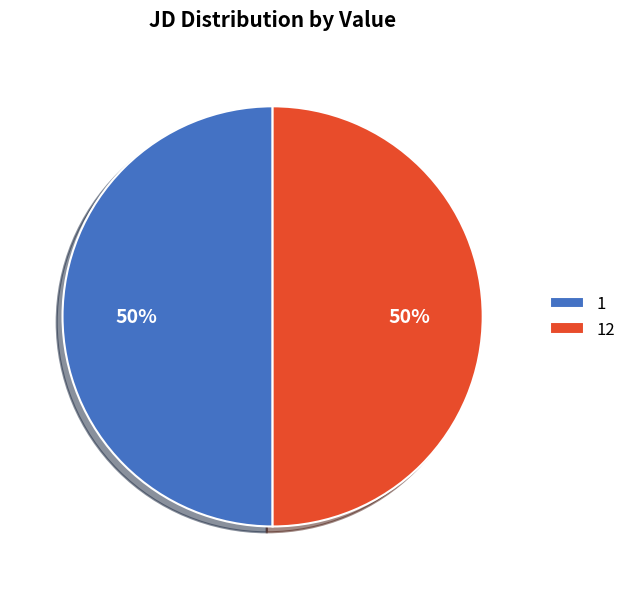

How many slices are in this pie chart?

2